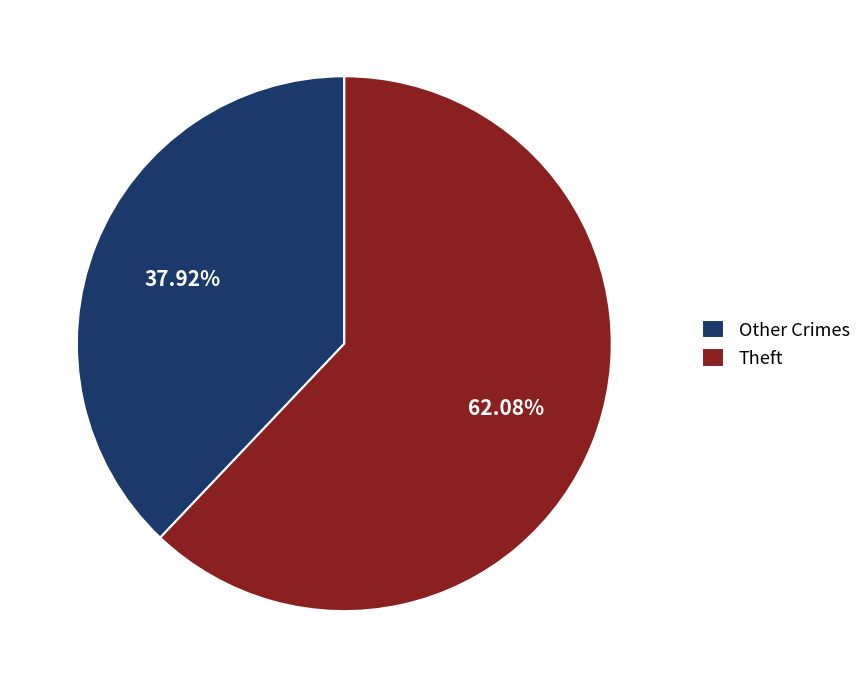

Which has a higher value, Theft or Other Crimes?

Theft